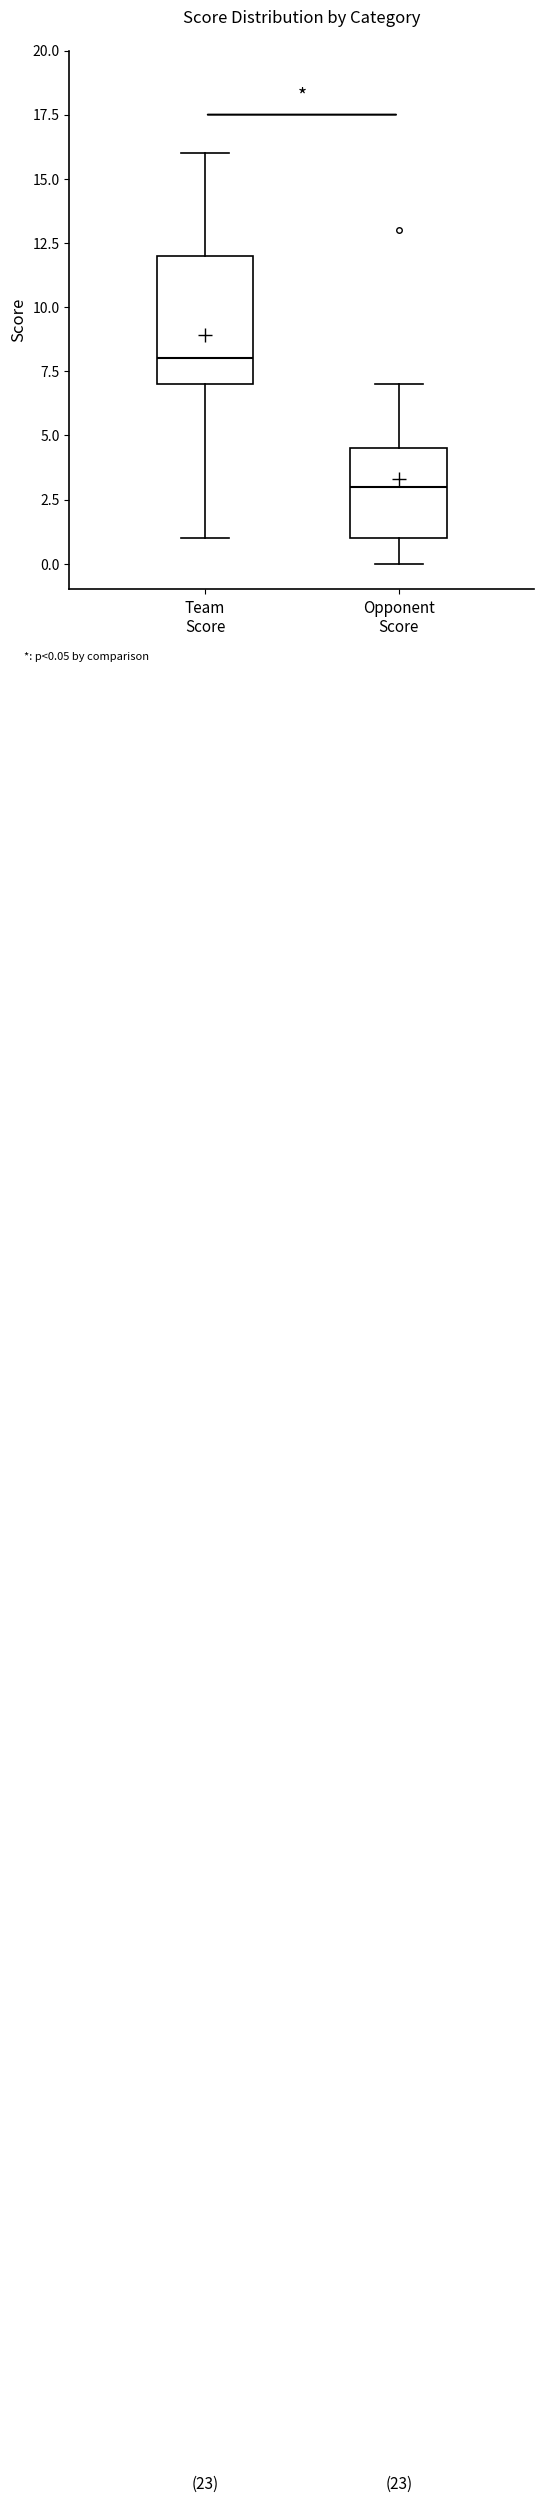

Reading left to right, read every box against the y-axis: the position of its median line, the range the box covers, and the ends of its whiskers. The values are not printed on the chart, so give them approximately, as read against the axis.

Team Score: median 8.0, box 7.0 to 12.0, whiskers 1.0 to 16.0
Opponent Score: median 3.0, box 1.0 to 4.5, whiskers 0.0 to 7.0